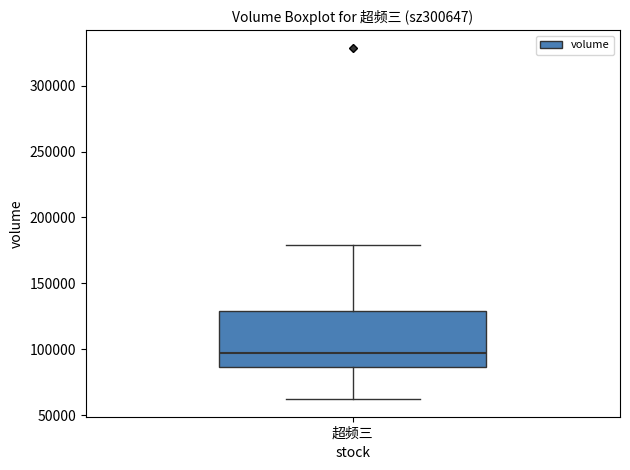

Read this box plot against the y-axis: the position of the median line, the range covered by the box, and the ends of both whiskers. The values are not printed on the chart, so give them approximately, as read against the axis.

median 95000, box 85000 to 130000, whiskers 60000 to 180000